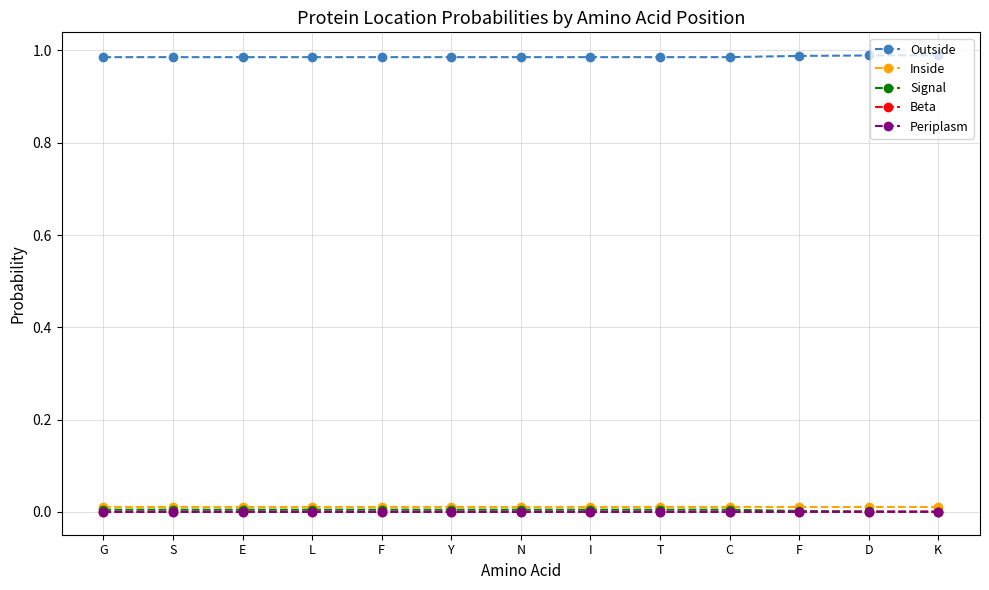

Is it true that Periplasm equals 0.0 at N?

True